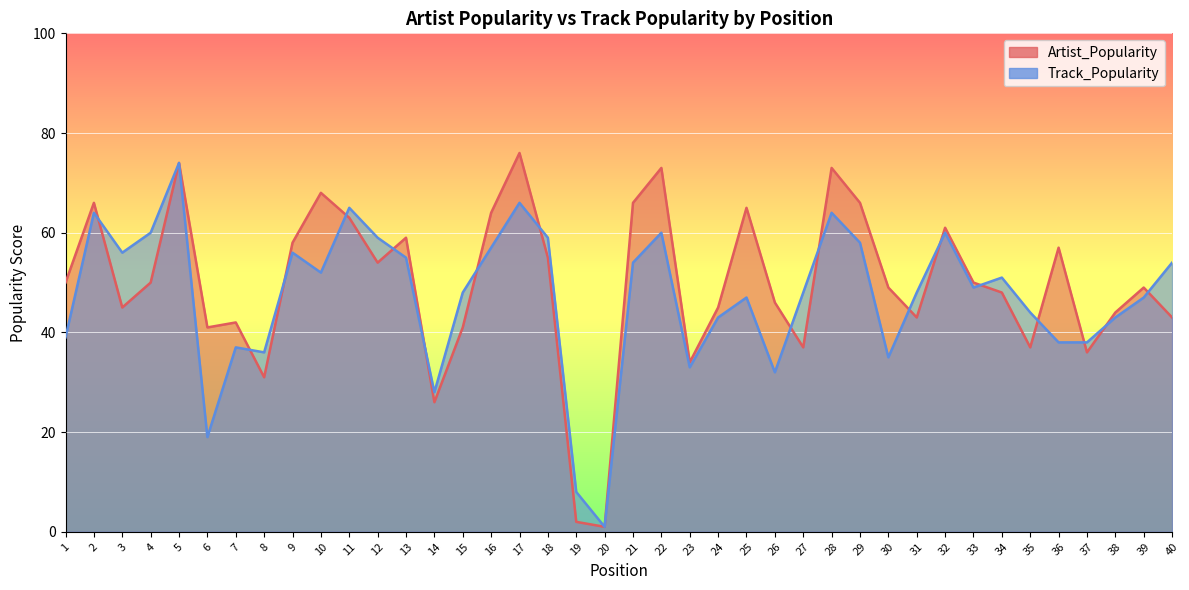

Which series has the largest range (max minus min)?

Artist_Popularity